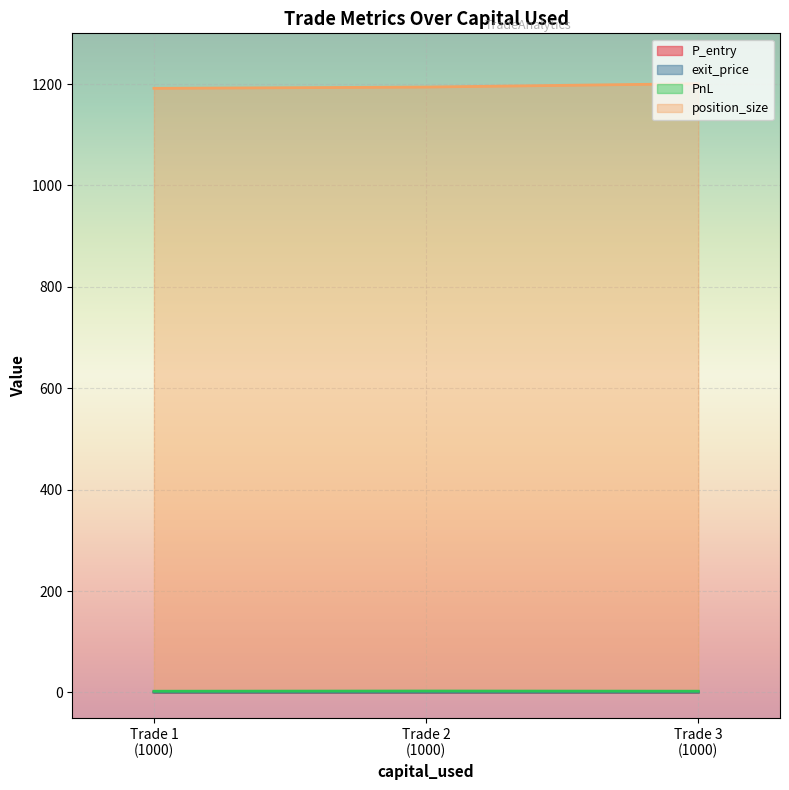

Which series has the largest total across all categories?

position_size